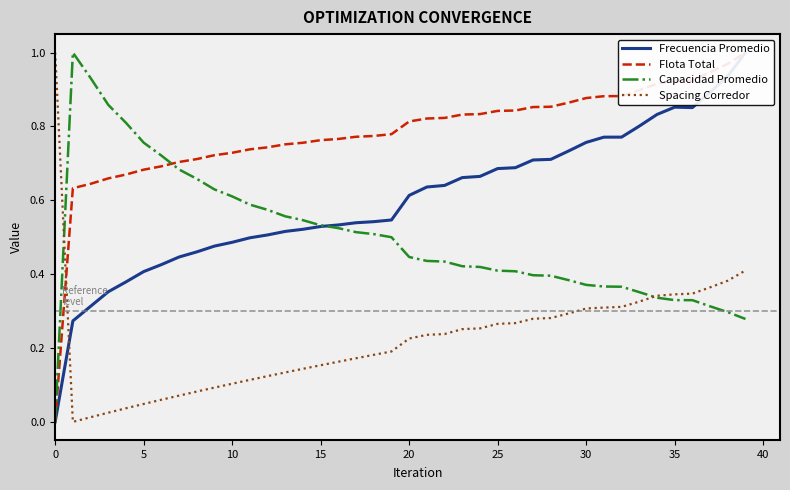

What is the maximum value for Capacidad Promedio?

1.0